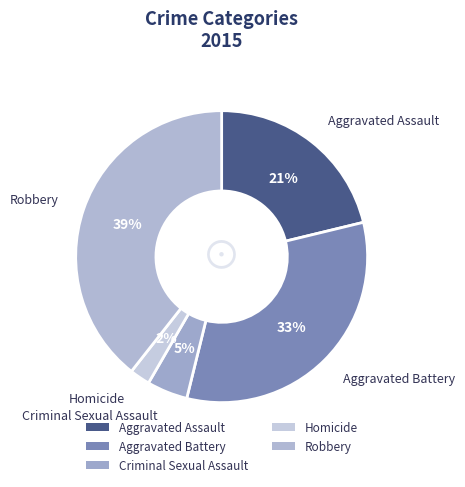

How many segments does this pie chart have?

5